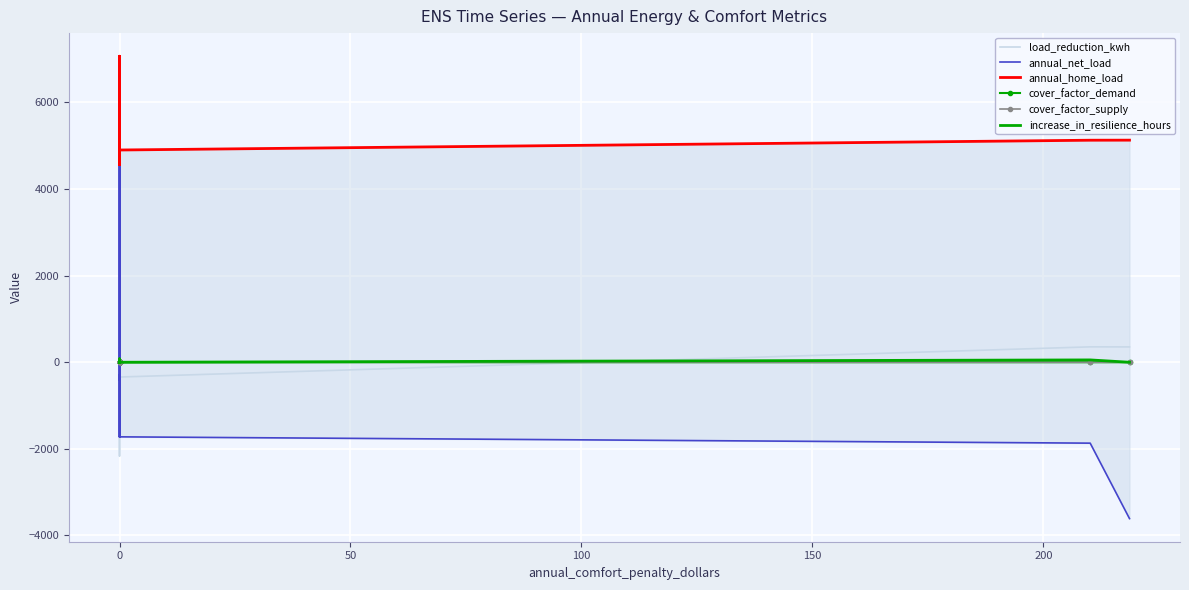

Reading left to right, list all the values displayed in this chart.

load_reduction_kwh: 0.0	341.2	-2165.4	-341.2	-341.2	-341.2	-341.1	-341.1	-341.2	-341.1	-341.2	355.6	354.2
annual_net_load: 4901.6	1085.2	-17.2	-402.7	-369.8	-401.9	-300.3	-1723.0	4901.6	-1723.0	-1722.4	-1868.1	-3610.5
annual_home_load: 4901.6	4560.4	7067.0	4901.6	4901.6	4901.6	4901.6	4901.5	4901.6	4901.5	4901.6	5127.5	5128.9
cover_factor_demand: 0.0	0.0	0.3	0.3	0.3	0.3	0.2	0.3	0.0	0.3	0.3	0.4	0.4
cover_factor_supply: 0.0	0.0	0.3	0.3	0.3	0.3	0.2	0.2	0.0	0.2	0.2	0.3	0.2
increase_in_resilience_hours: 0.0	1.8	1.7	78.7	78.7	78.2	67.8	0.1	1.8	0.1	0.1	54.0	0.1